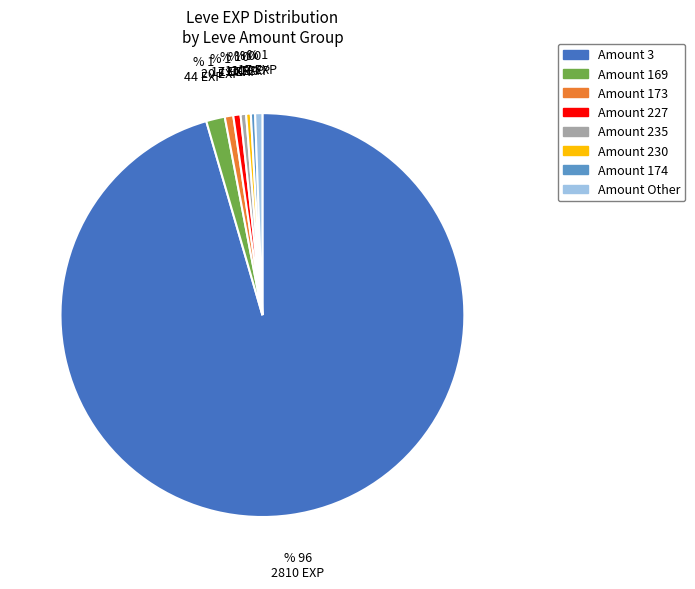

Is there a majority slice in this chart?

Yes